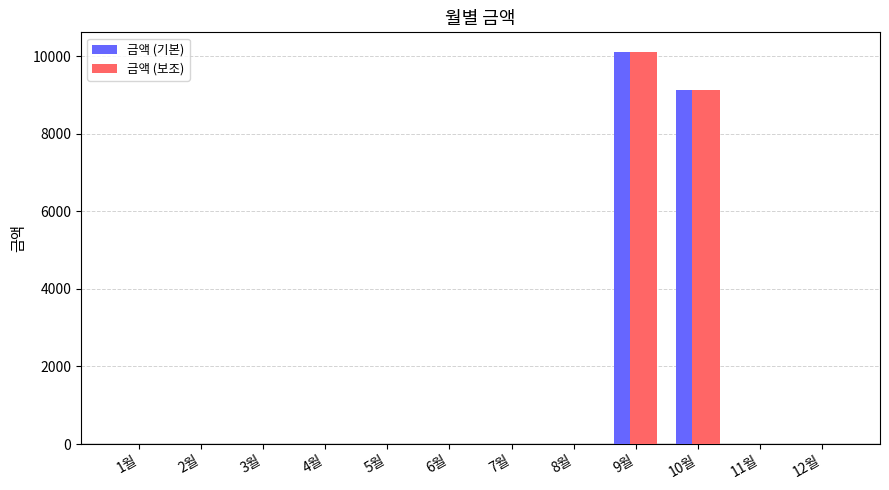

The value of 금액 (기본) at 4월 is 0. True or false?

True